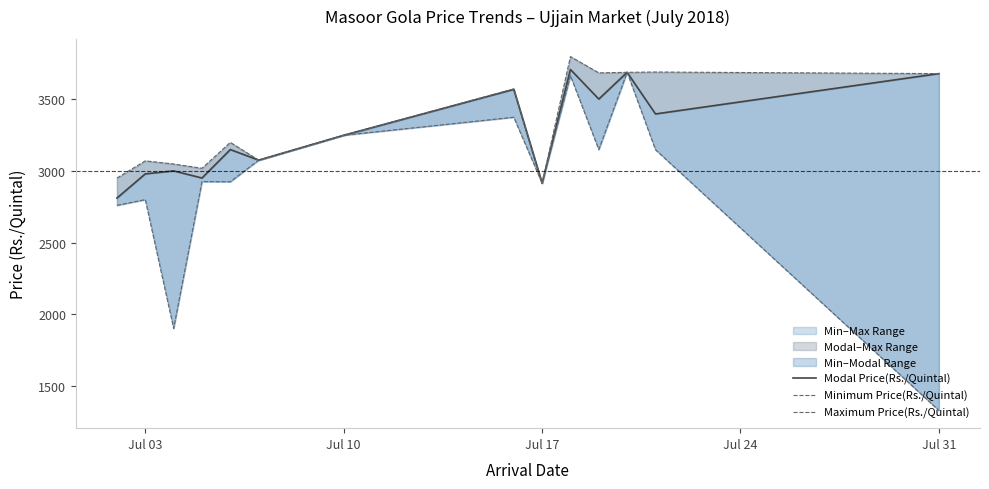

How many lines are shown in the chart?

3